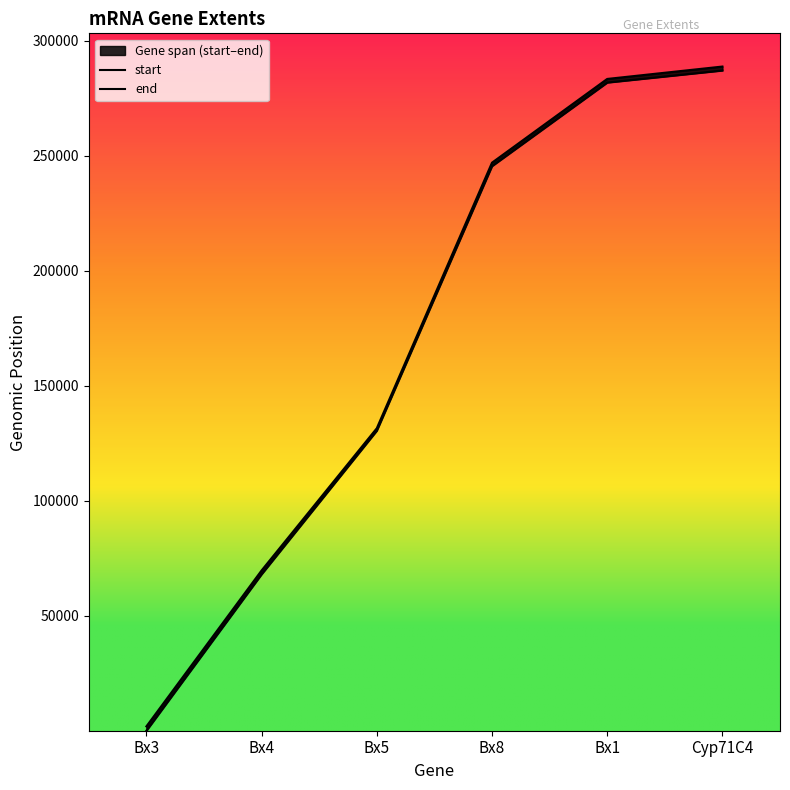

Which series has the largest range (max minus min)?

start